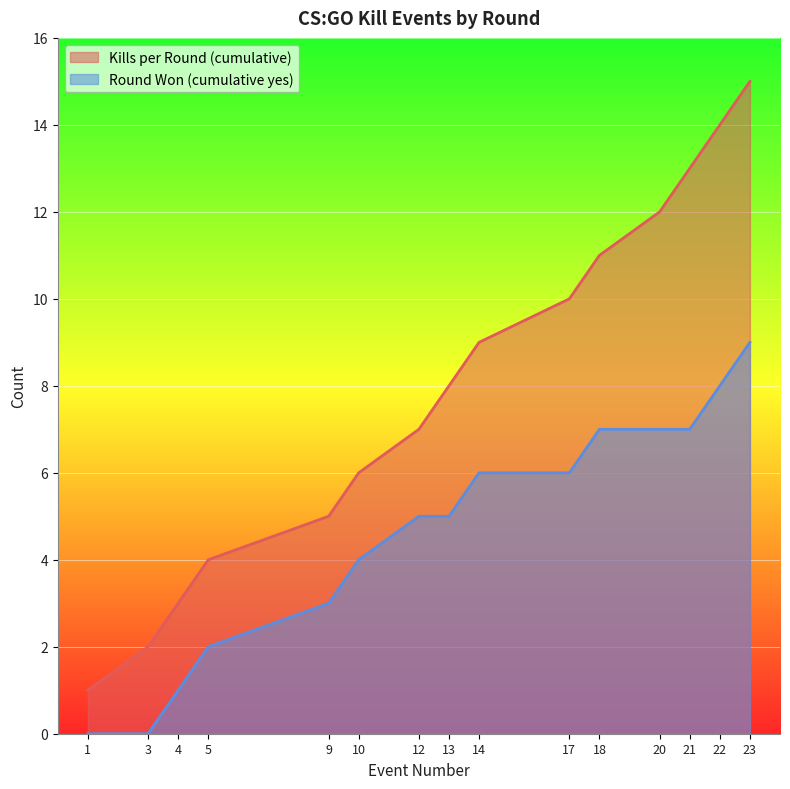

What is the value of the Round Won (cumulative yes) point at the 9th from the left?

6